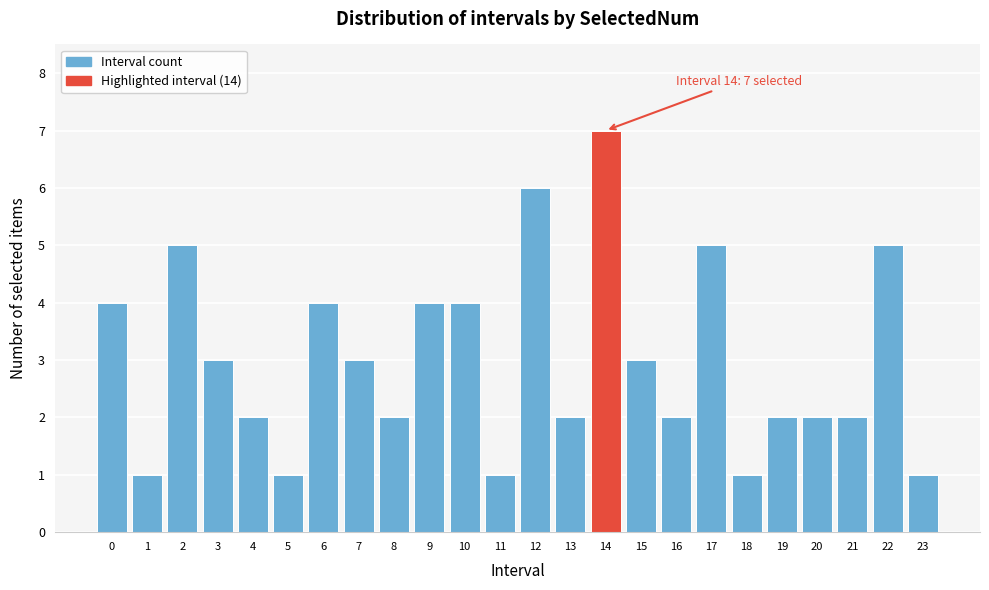

Reading left to right, transcribe all the data shown in this chart.

0=4	1=1	2=5	3=3	4=2	5=1	6=4	7=3	8=2	9=4	10=4	11=1	12=6	13=2	14=7	15=3	16=2	17=5	18=1	19=2	20=2	21=2	22=5	23=1